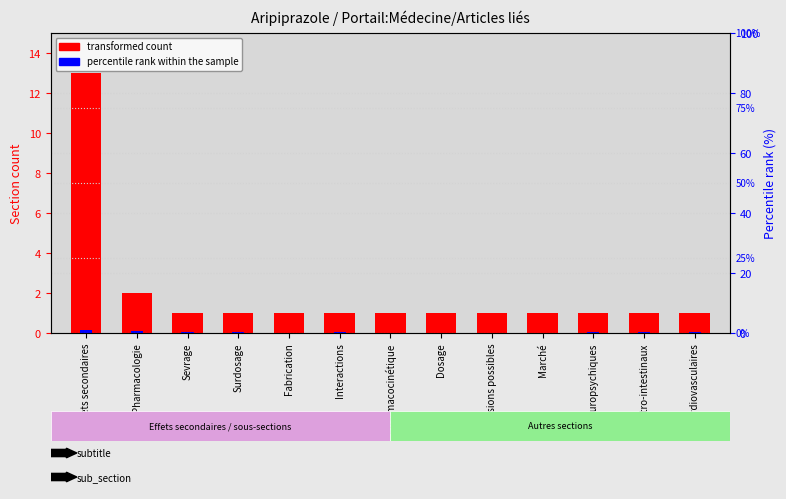

Reading left to right, list all the values displayed in this chart.

transformed count: 13.0	2.0	1.0	1.0	1.0	1.0	1.0	1.0	1.0	1.0	1.0	1.0	1.0
percentile rank within the sample: 0.1	0.1	0.0	0.0	0.0	0.0	0.0	0.0	0.0	0.0	0.1	0.1	0.0